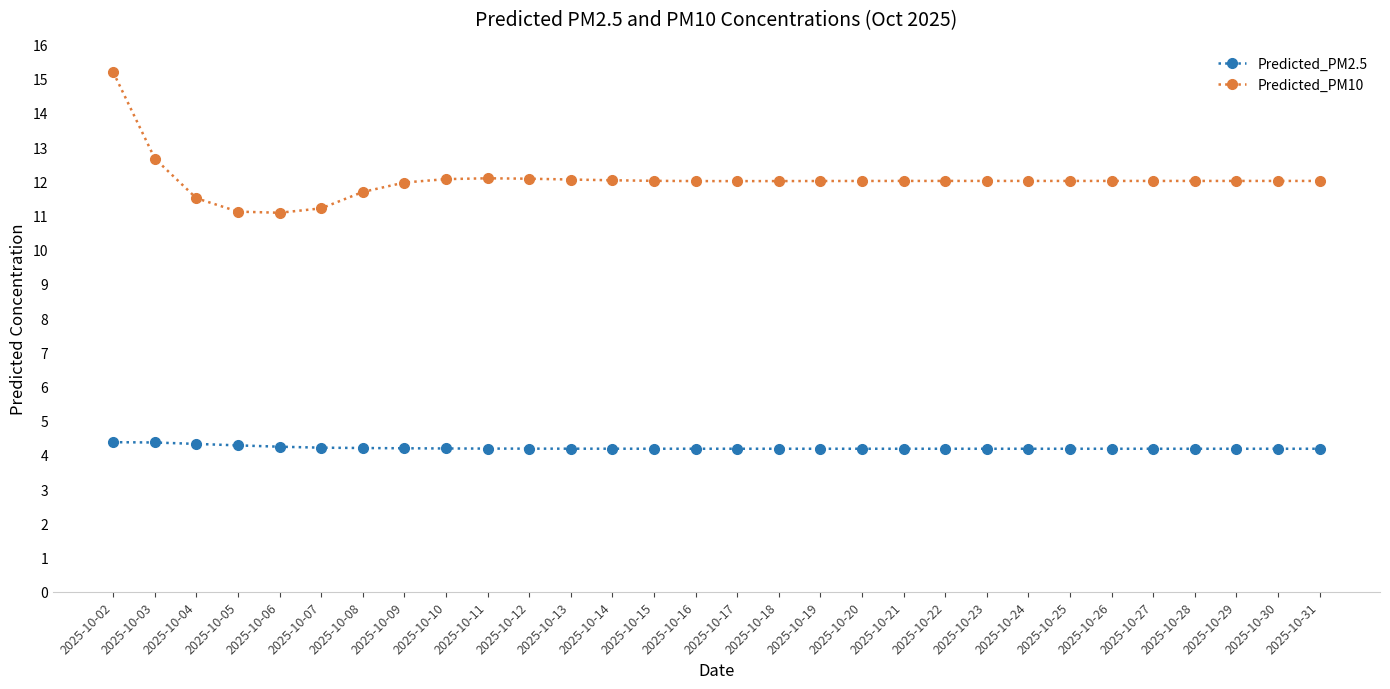

Rank the series at 2025-10-22 from lowest to highest value.

Predicted_PM2.5, Predicted_PM10